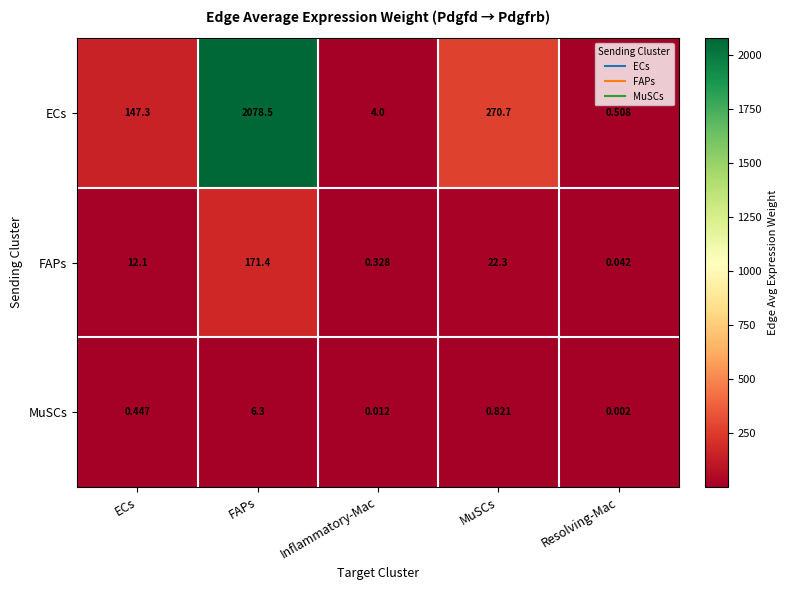

Which series has the largest total across all categories?

ECs